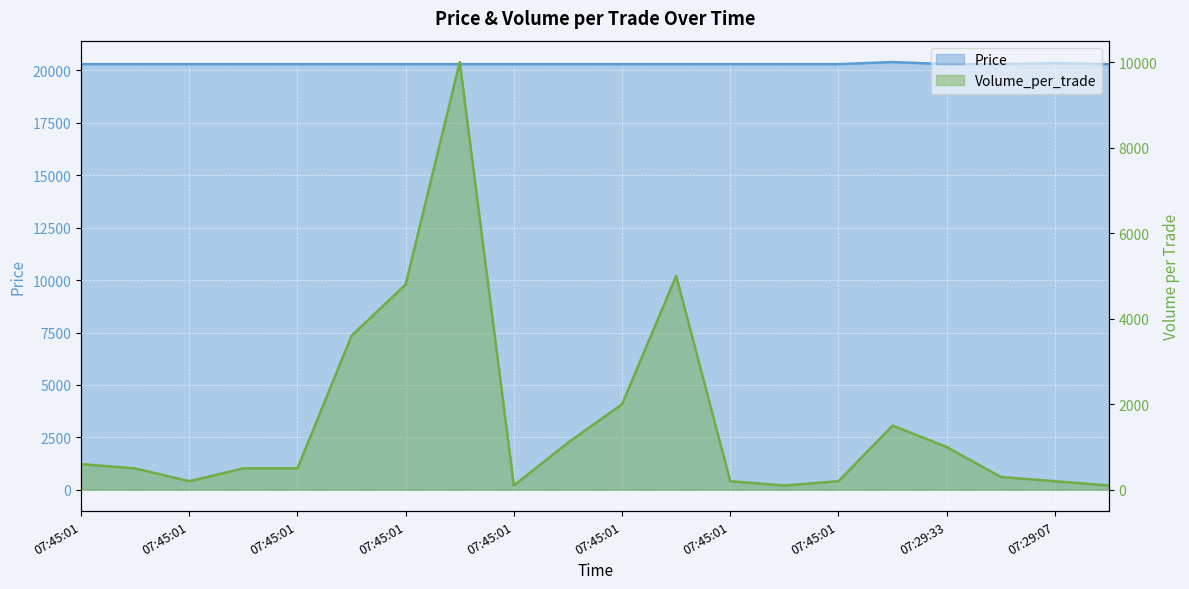

True or false: Price has a value of 20300 at 07:45:01.

True